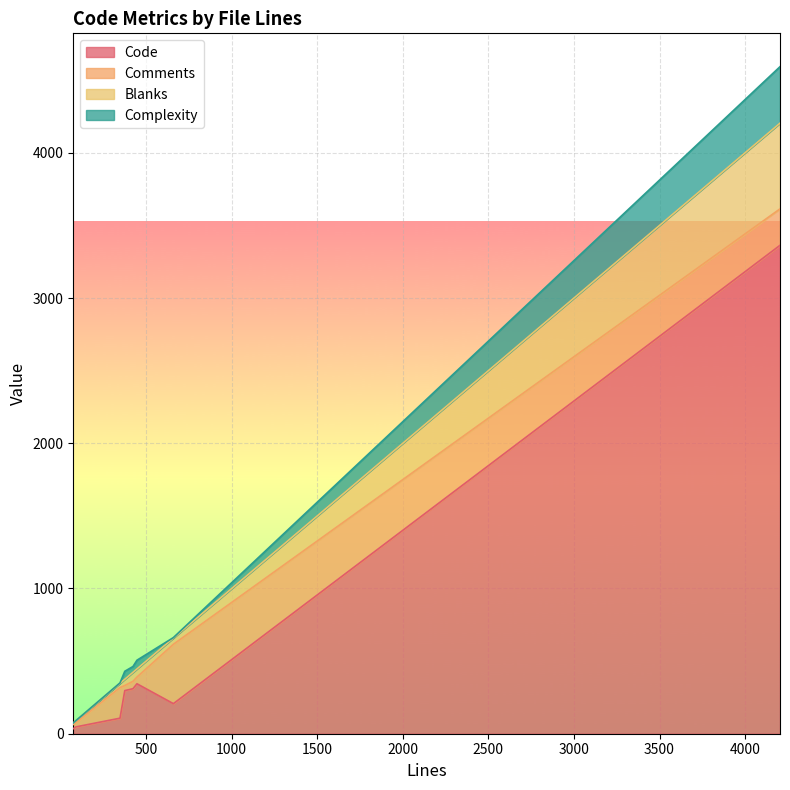

What is the maximum value for Code?

3363